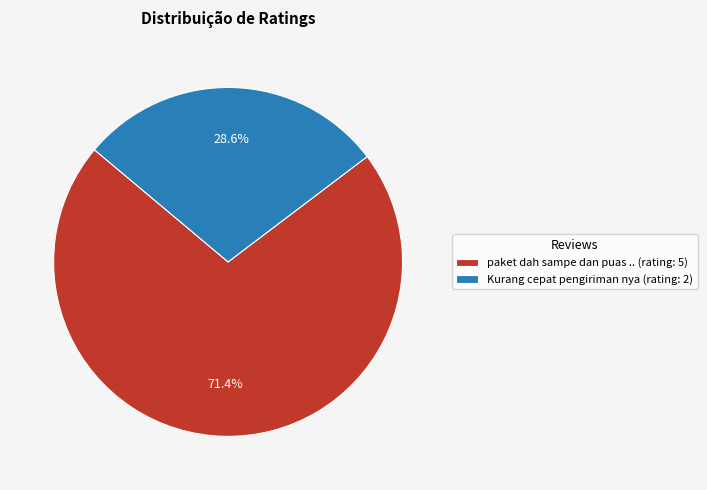

To the nearest percent, what is the difference between the largest and smallest slice percentages?

43%